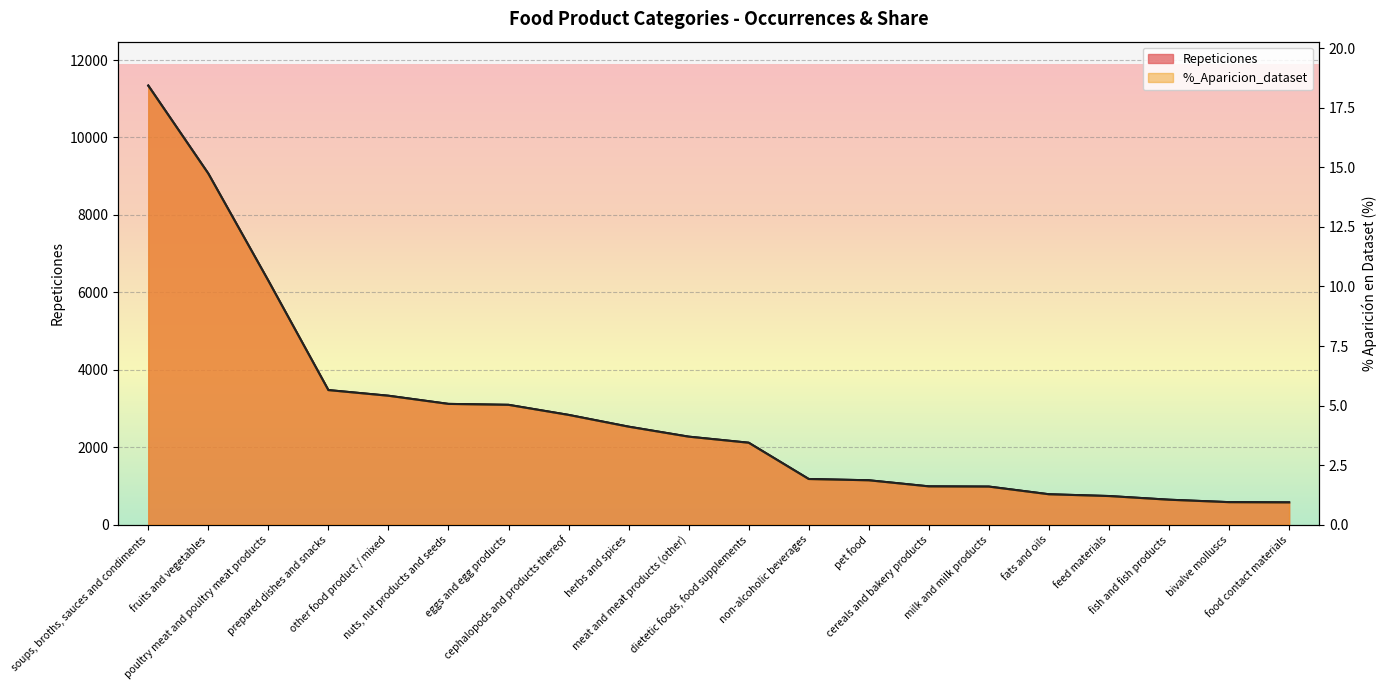

Does the chart display data point markers on the line(s)?

No